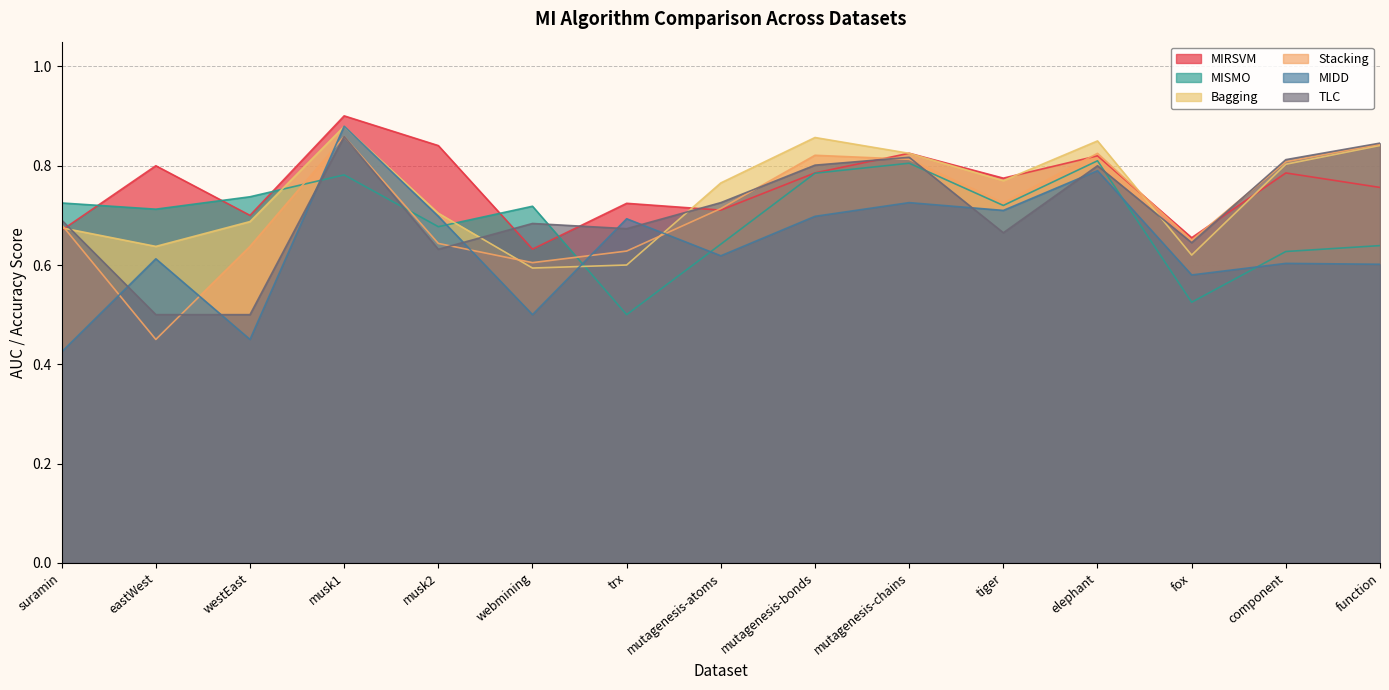

Where do TLC and Bagging first cross each other?

suramin and eastWest